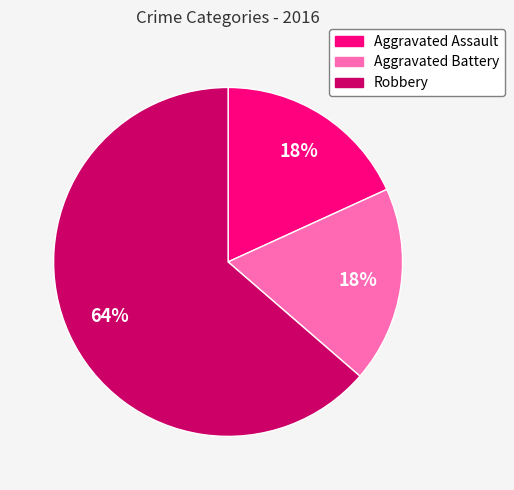

The Aggravated Battery slice represents 8% of the pie. True or false?

False